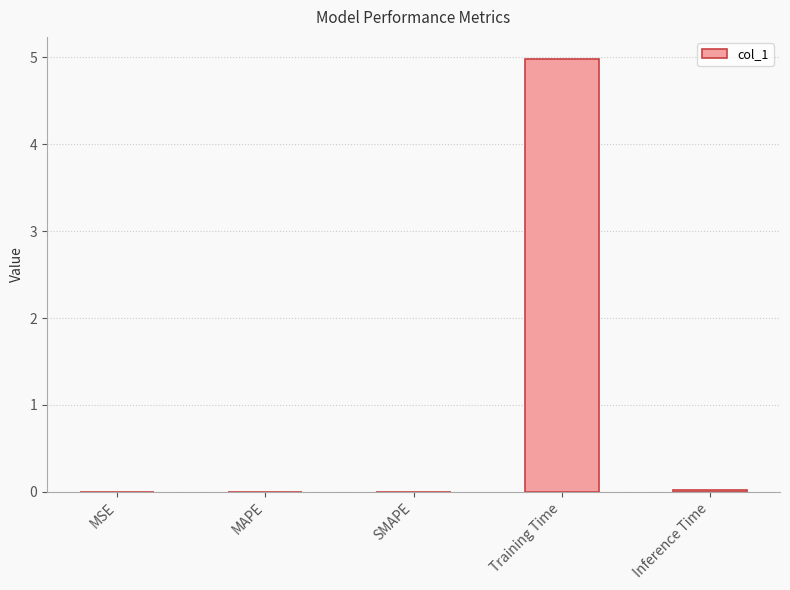

Count the number of categories in the chart.

5